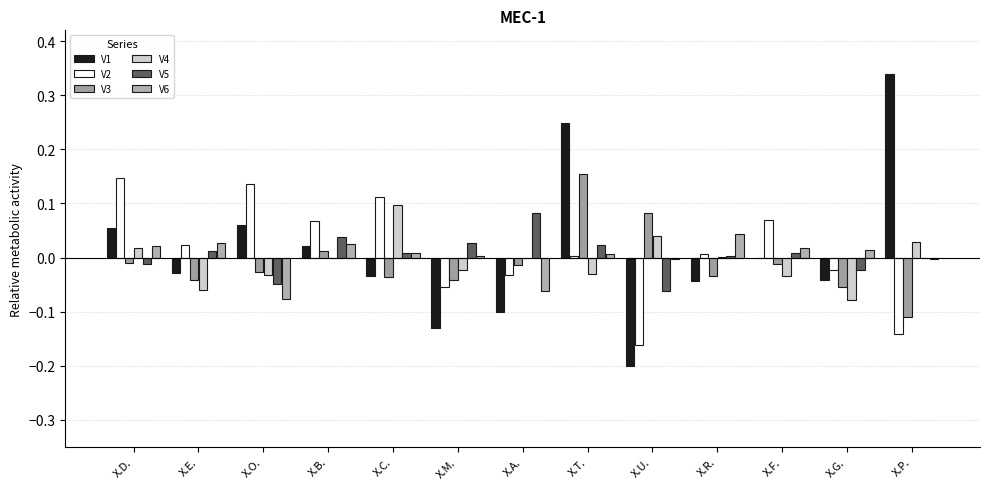

How many positive values does the V3 series have?

3